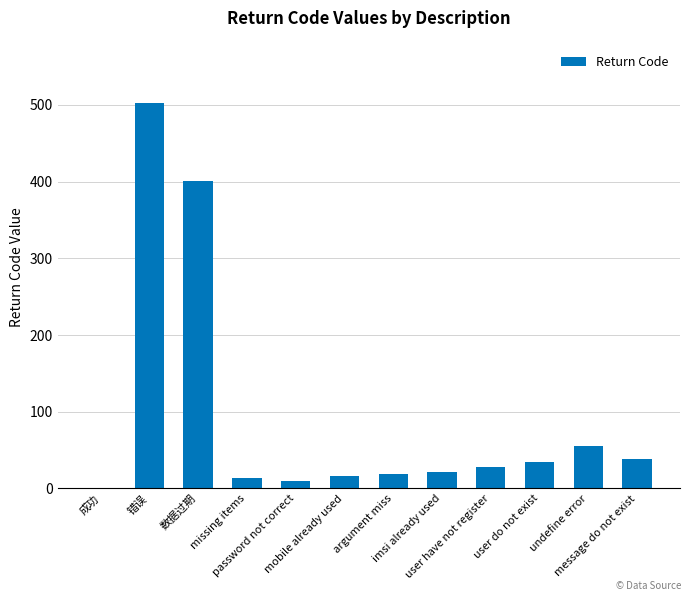

What is the maximum value shown in the chart?

503